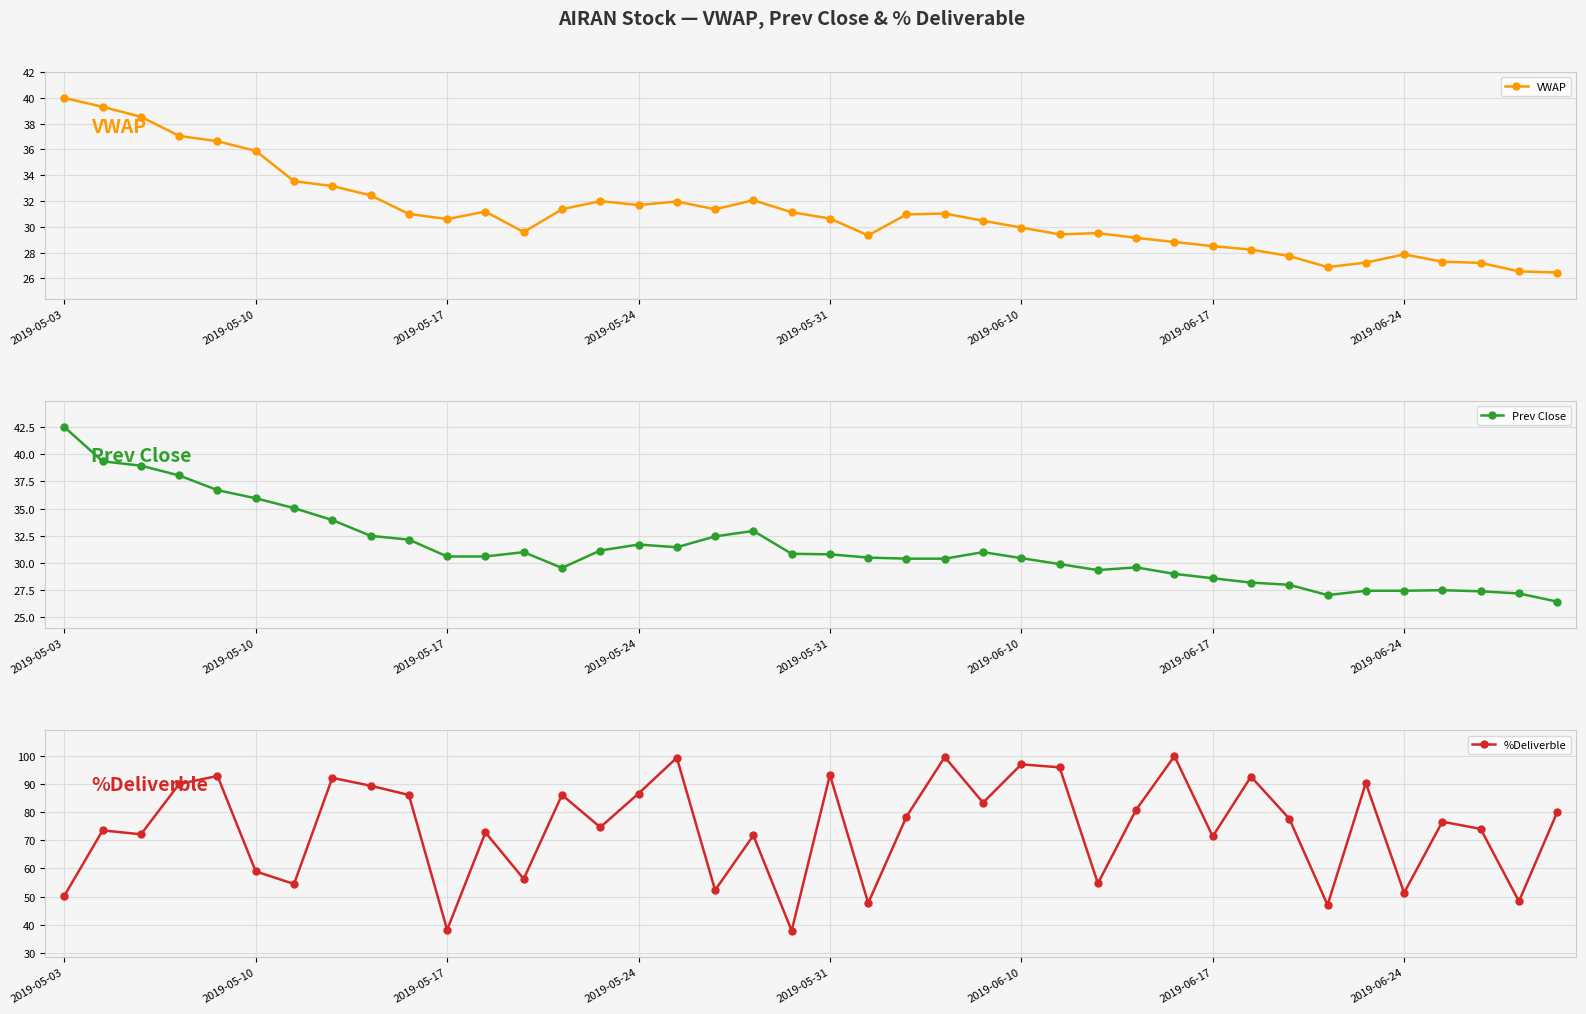

What is the lowest value of the %Deliverble series?

37.9